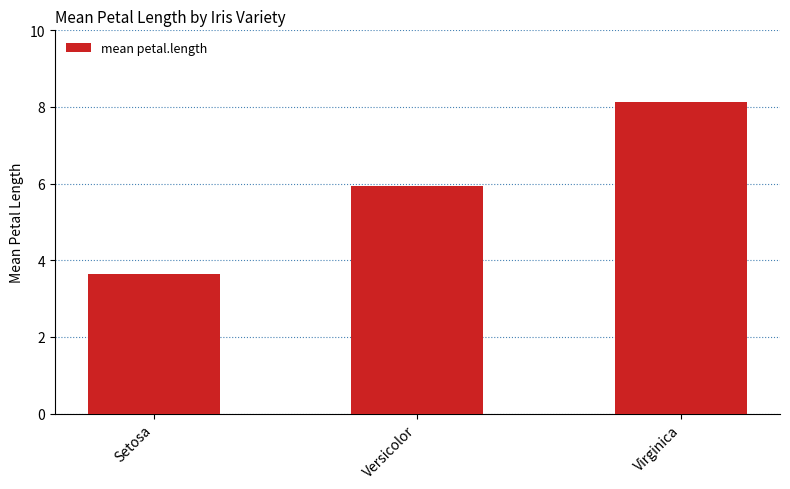

Are the bars horizontal?

No